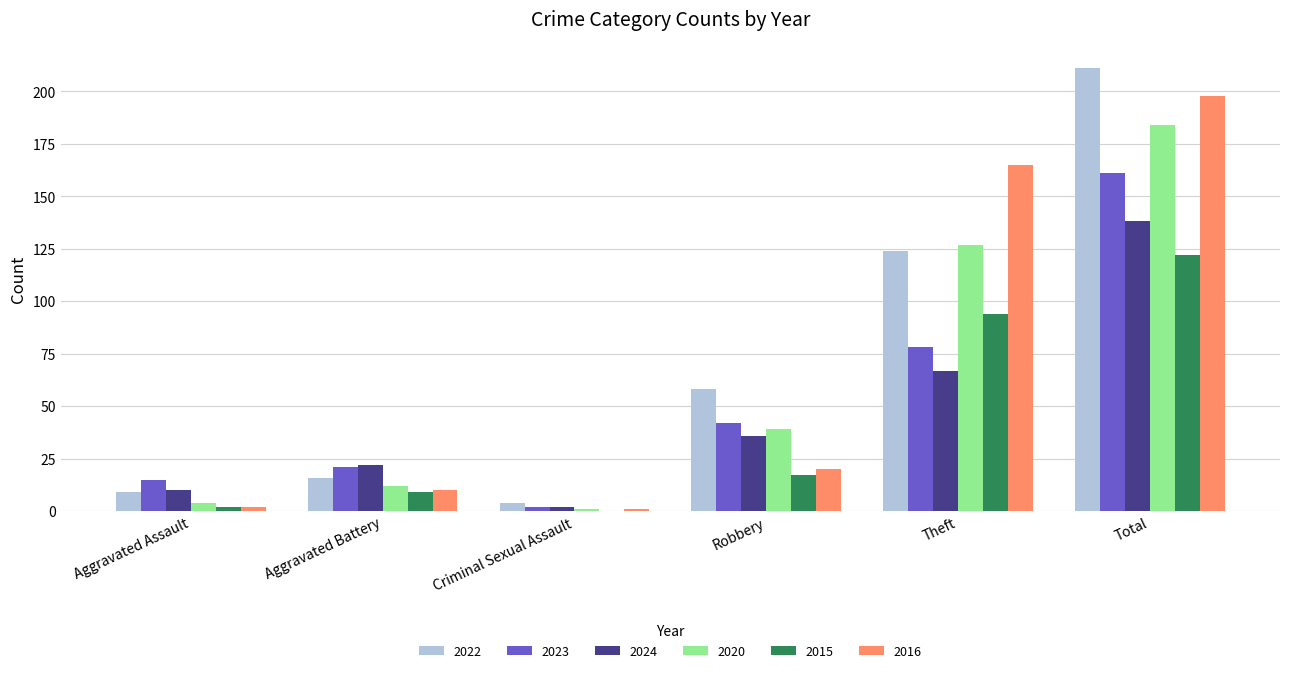

Is it true that 2016 equals 198 at Total?

True